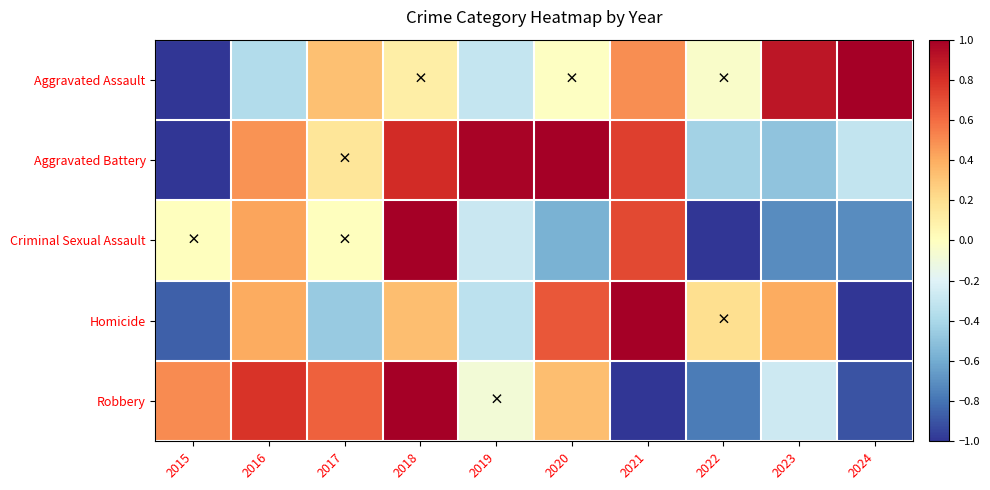

At which category is the sum across all series the highest?

2018